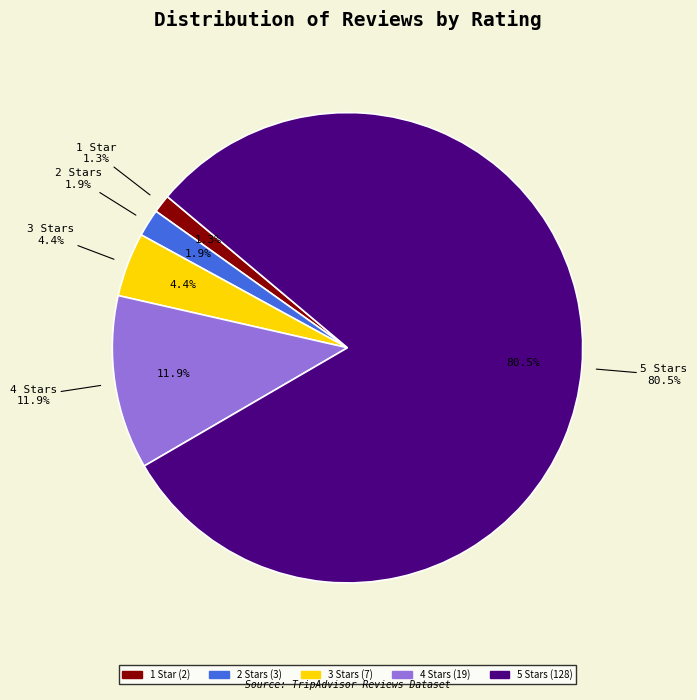

What is the smallest slice in the pie chart?

1 Star